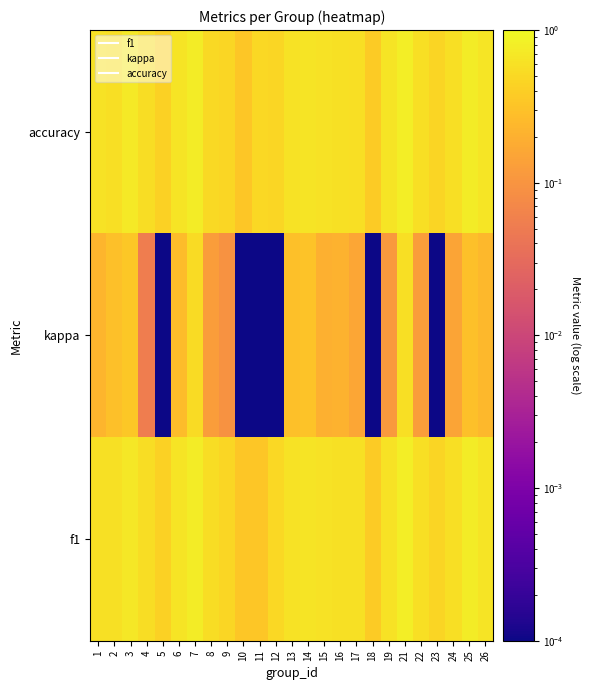

At which category is the sum across all series the highest?

21